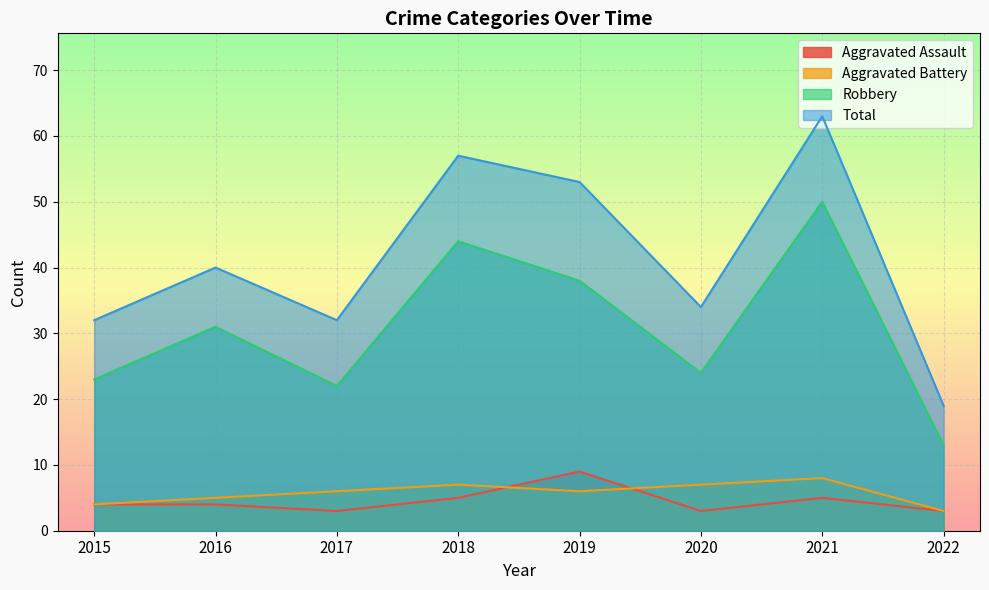

What is the difference between the maximum and minimum values in the Total series?

44